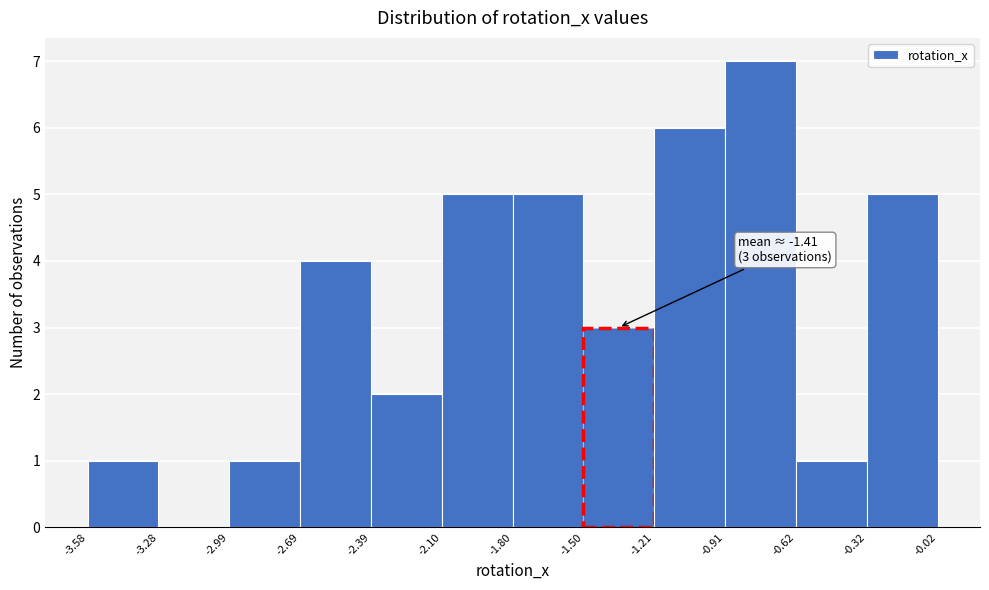

Over which range of the x-axis is the bar tallest?

-0.91 to -0.62